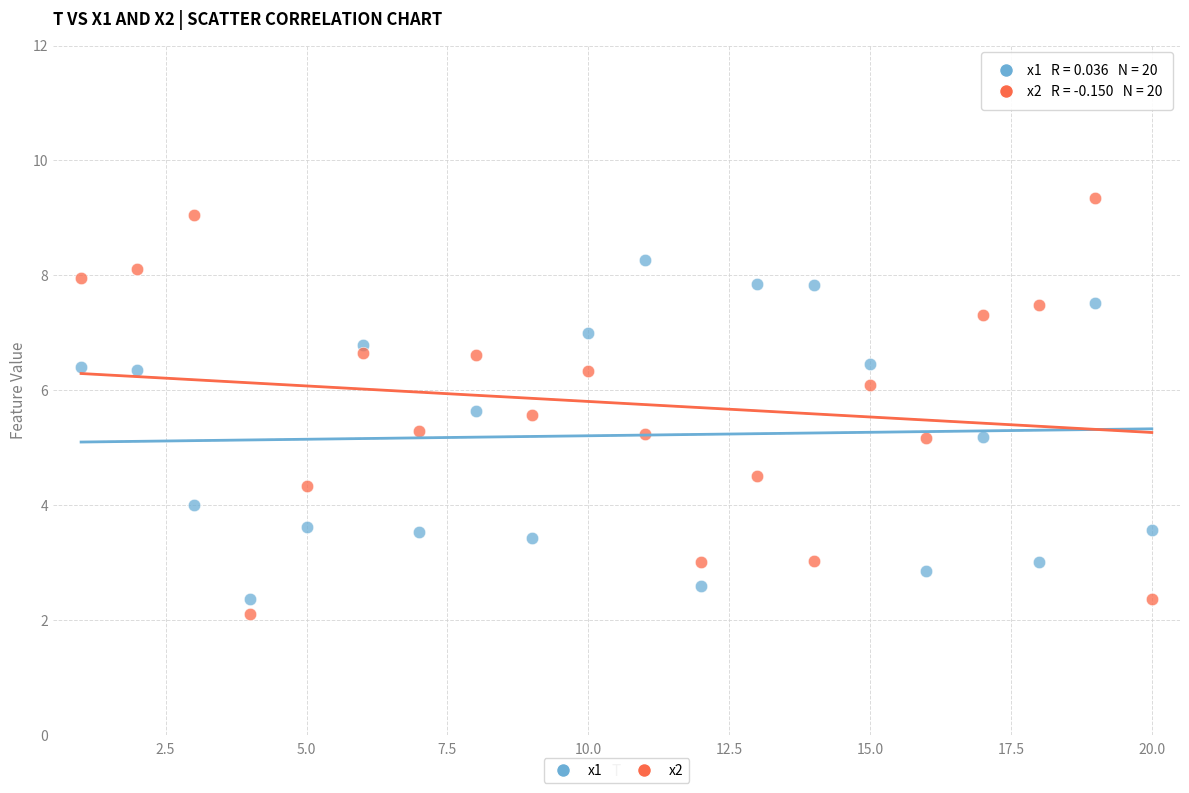

Which series has the largest Y range (max minus min)?

x2